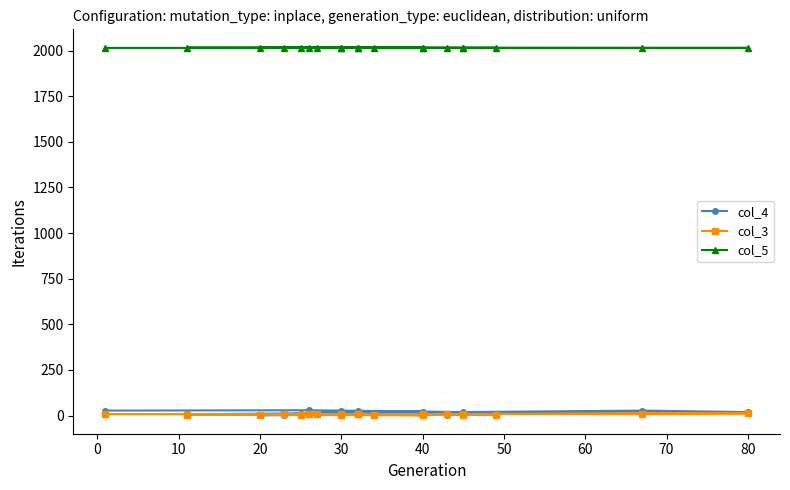

True or false: col_5 and col_3 intersect in this chart.

False